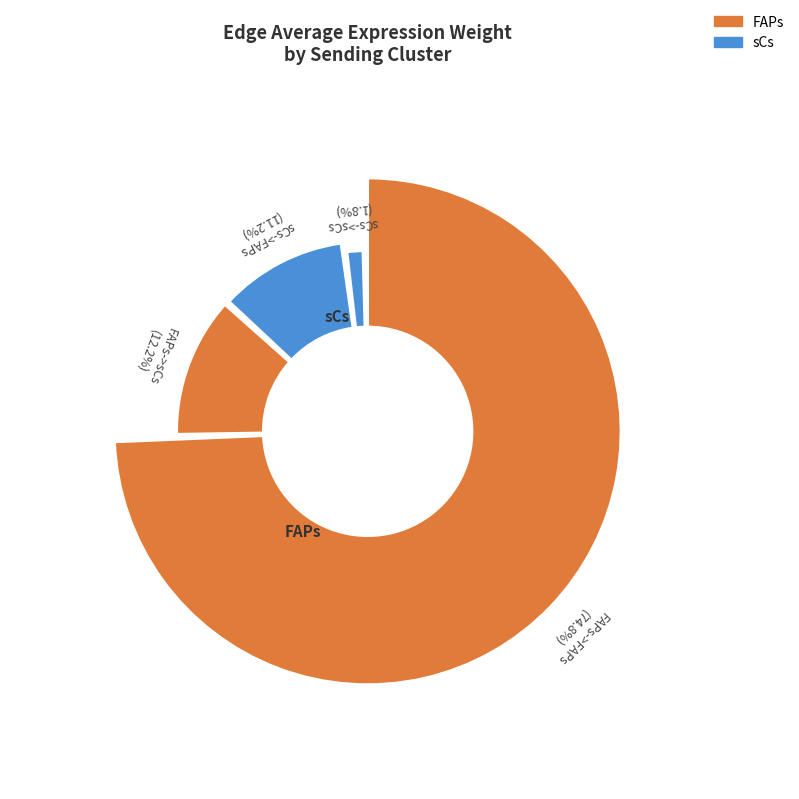

Which series has the widest spread of values?

FAPs